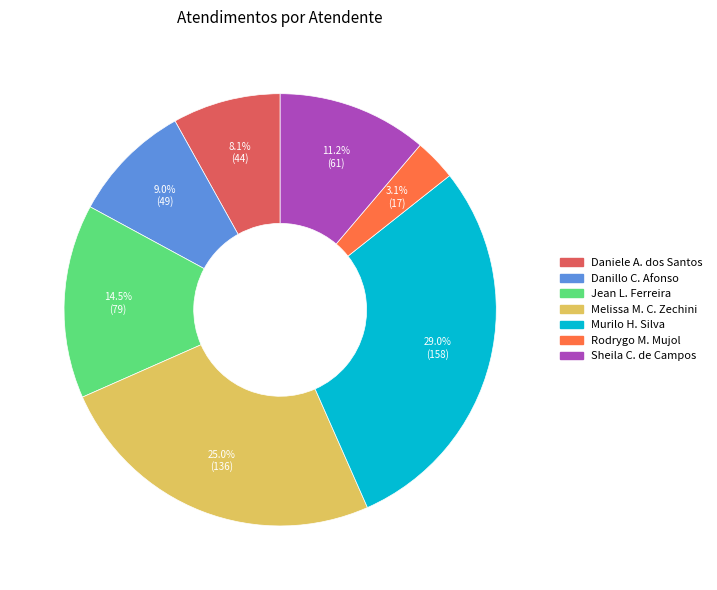

Does any single category account for the majority?

No